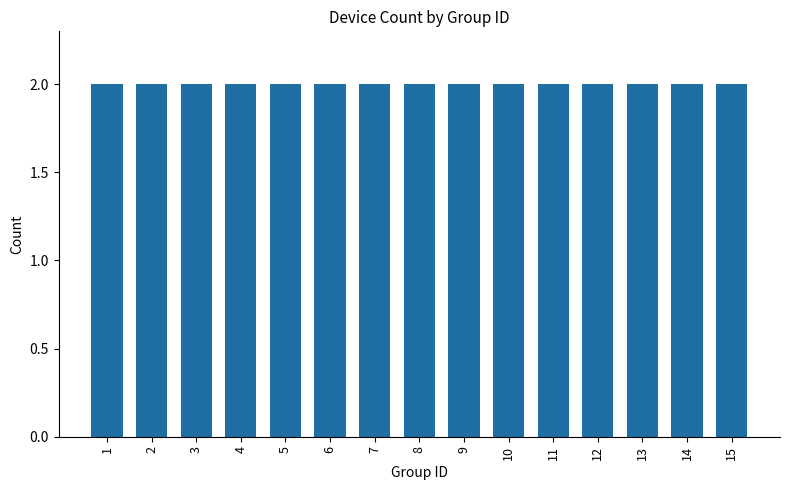

Count the number of data series in this chart.

1